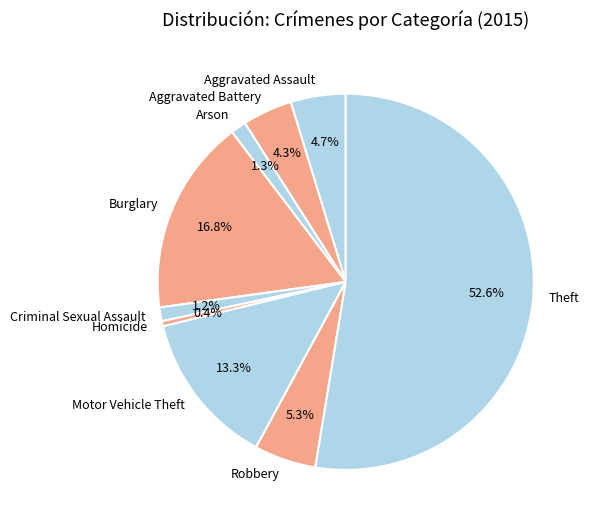

What is the ratio of the value at Arson to the value at Homicide?

3.0